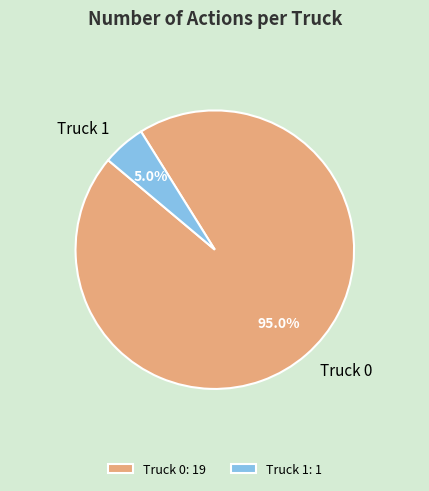

Is it true that Truck 1 is 20% of the pie?

False